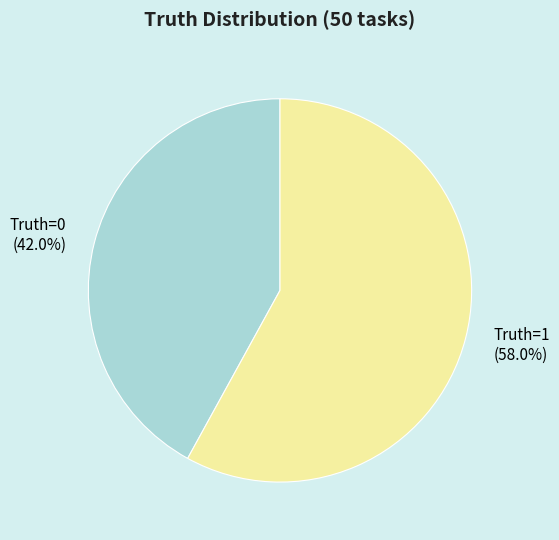

To the nearest percent, what percentage of the pie is Truth=1?

58%